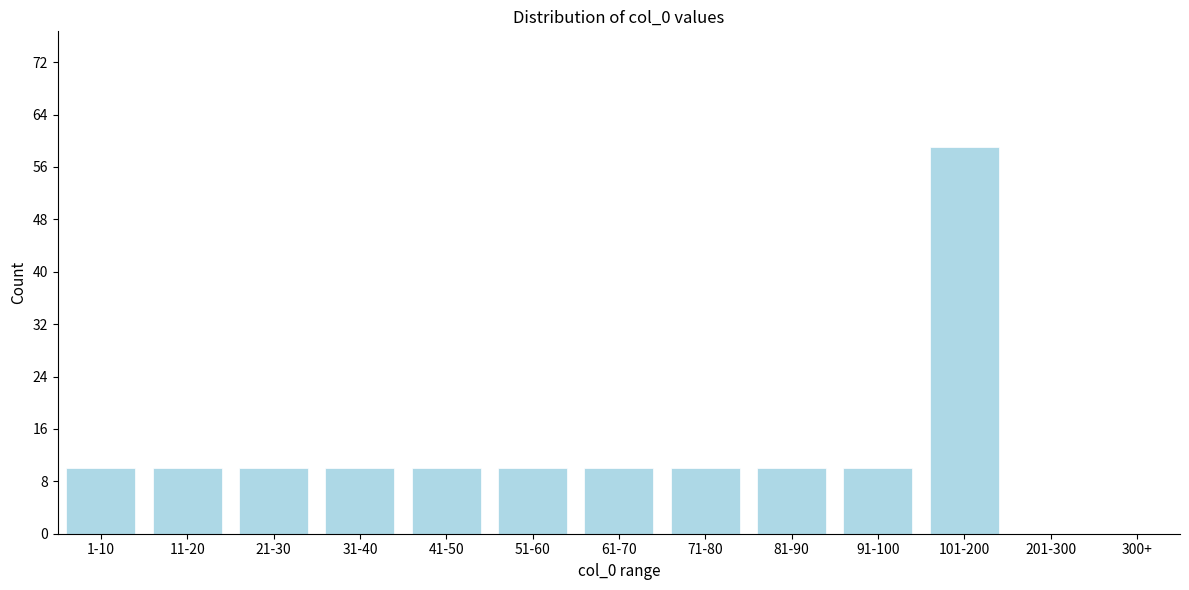

Reading left to right, extract all data points from this chart.

1-10=10	11-20=10	21-30=10	31-40=10	41-50=10	51-60=10	61-70=10	71-80=10	81-90=10	91-100=10	101-200=59	201-300=0	300+=0